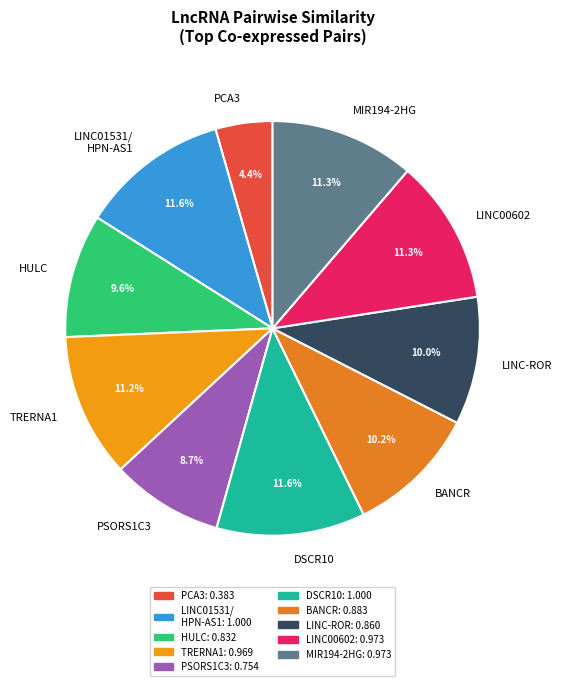

What is the smallest slice in the pie chart?

PCA3